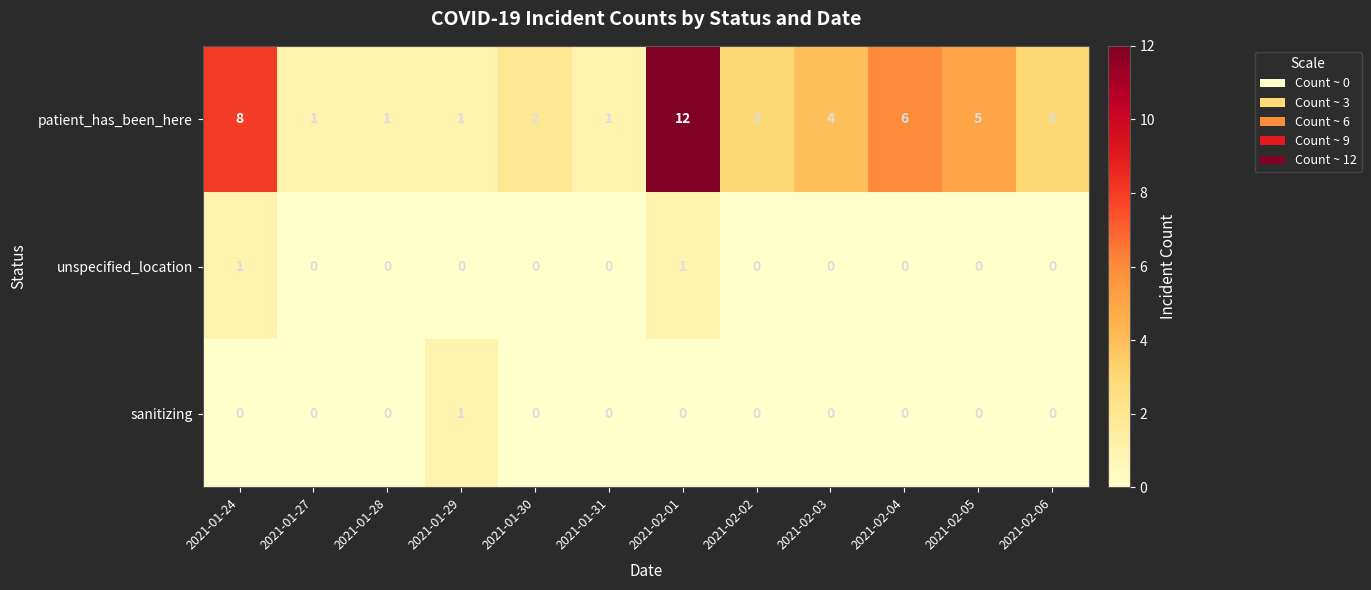

Which series has the widest spread of values?

patient_has_been_here